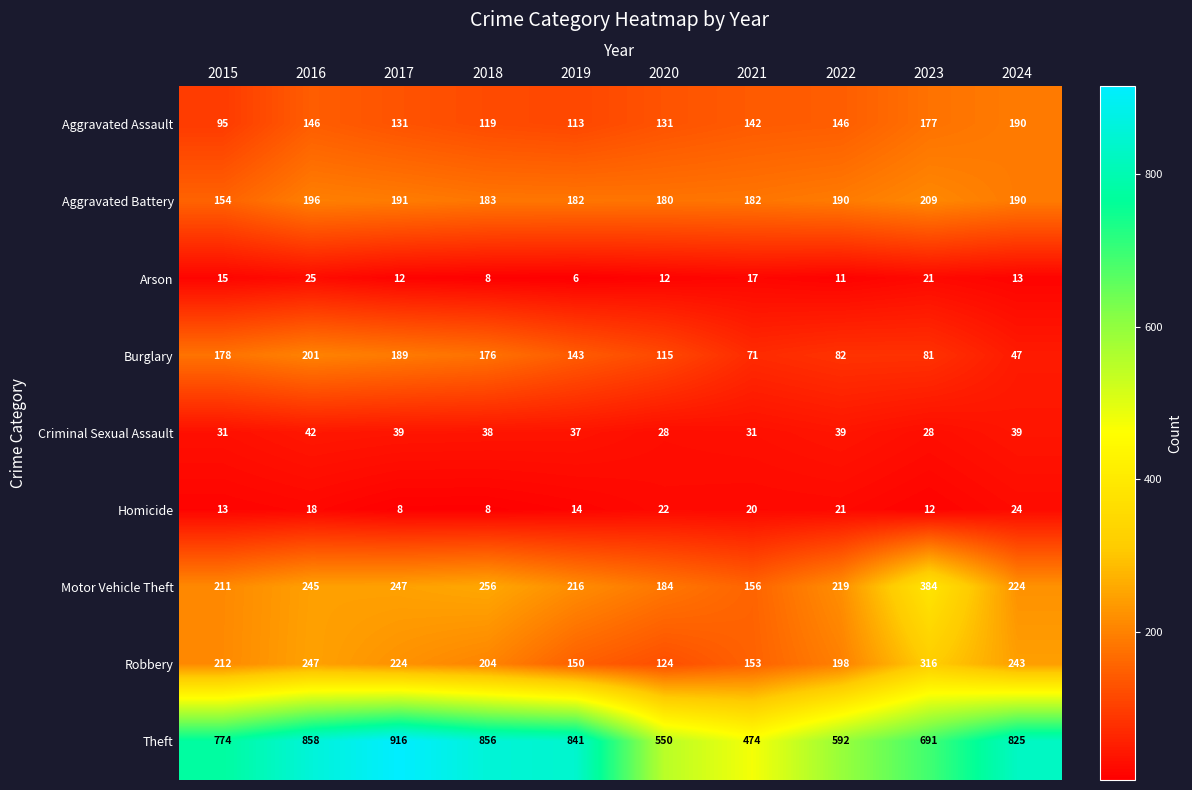

At which label is Theft closest to 695?

2023